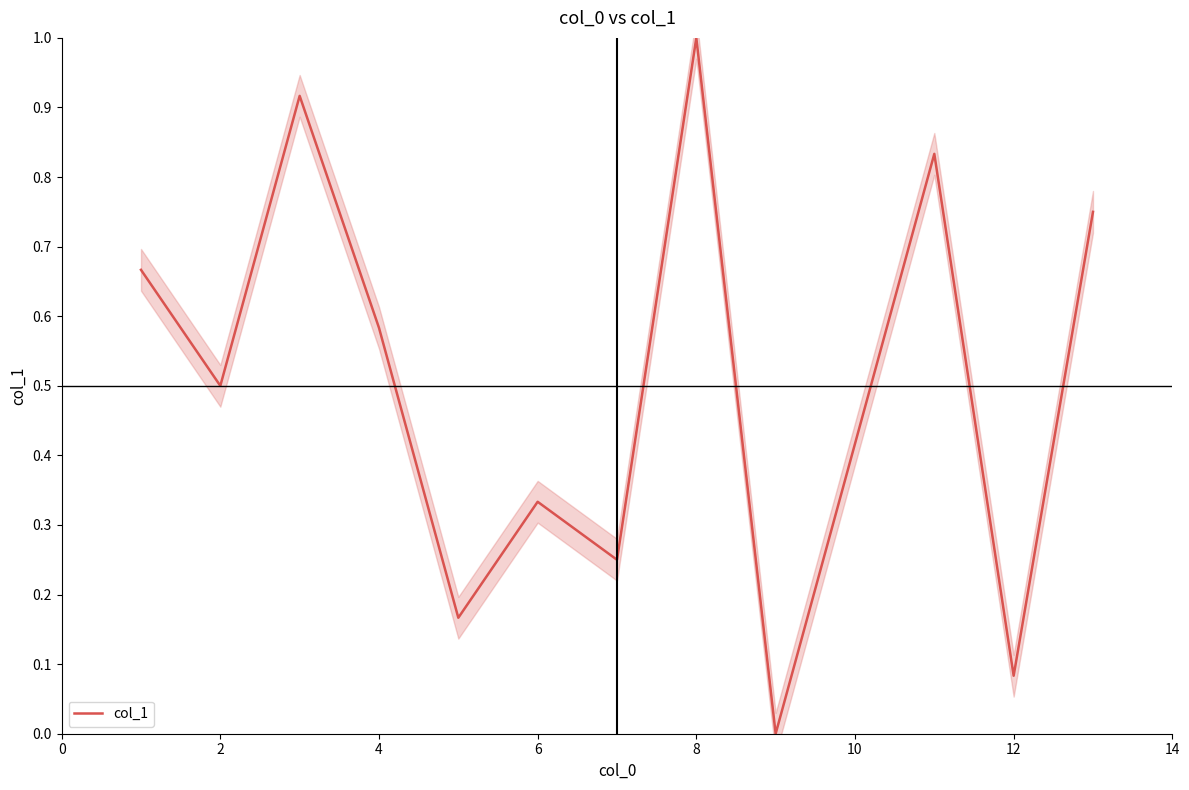

Which has a higher value, 8 or 11?

8